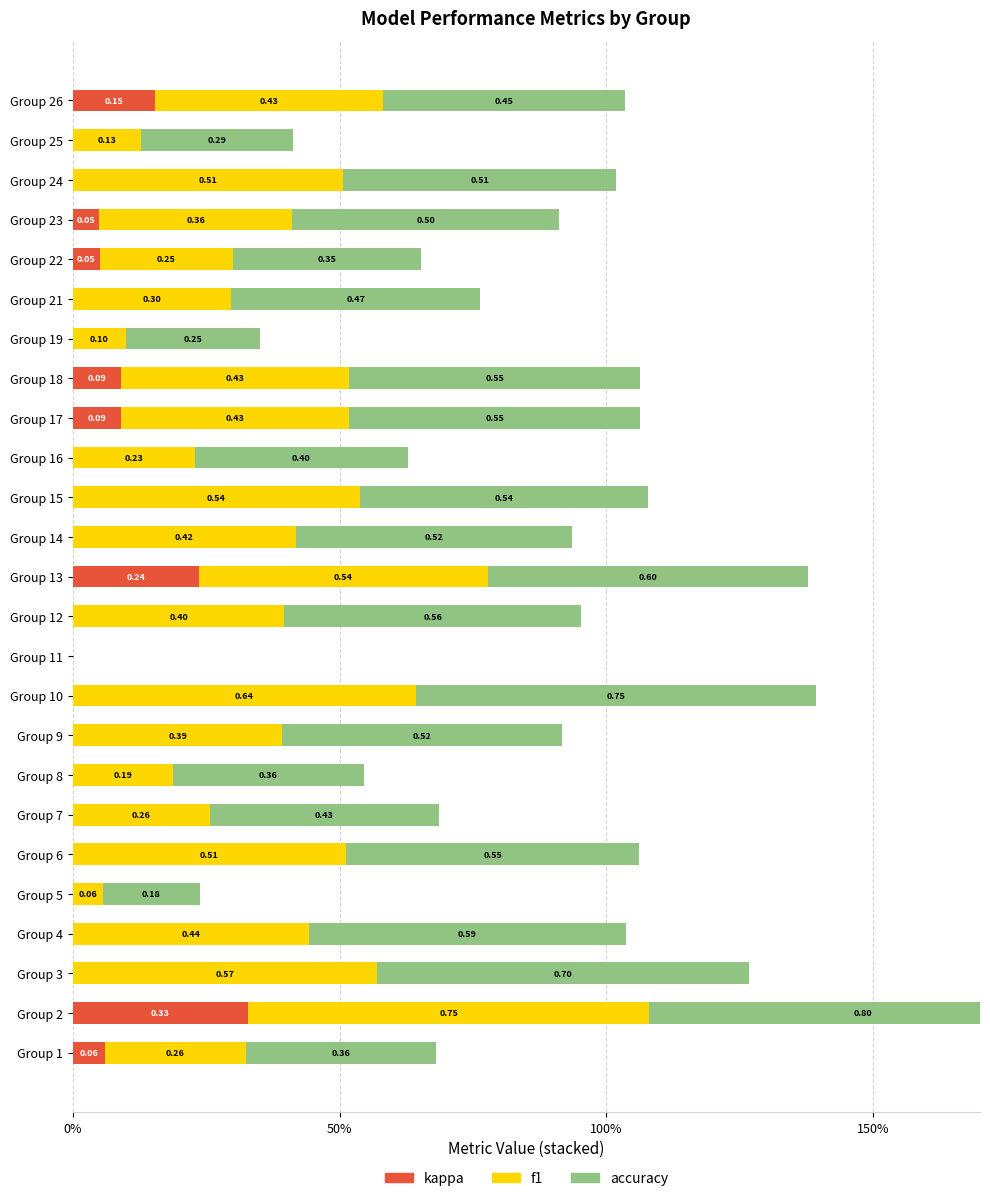

How many data points in f1 are above 0?

24